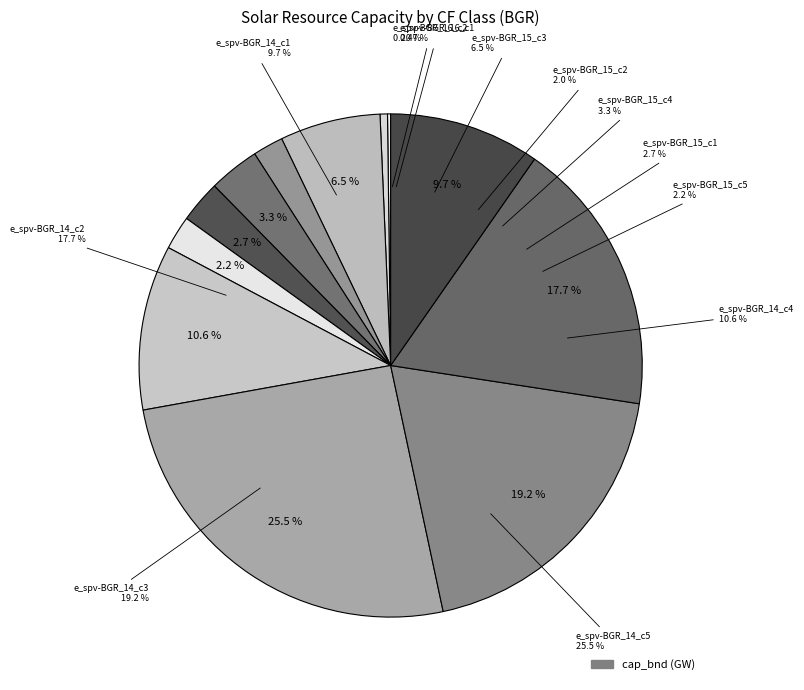

What percentage is the e_spv-BGR_15_c3 slice, to the nearest percent?

6%